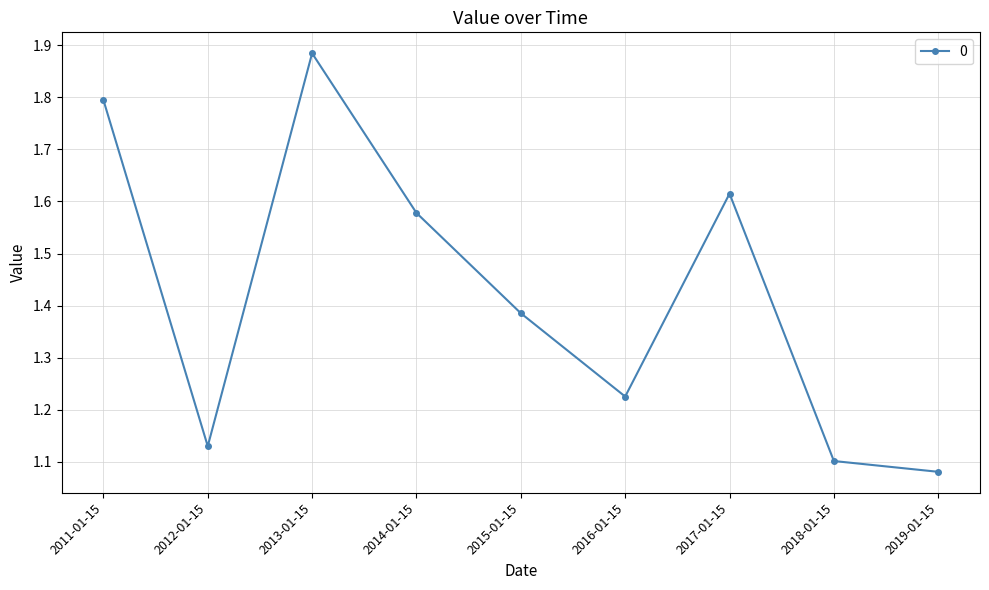

Count the number of categories in the chart.

9